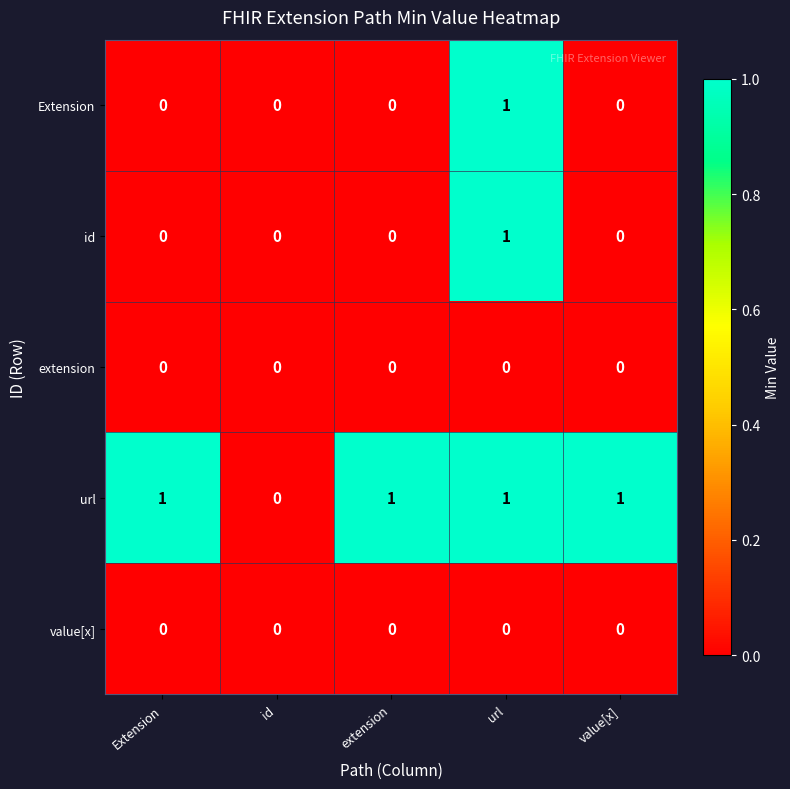

At which label does id reach its peak?

url